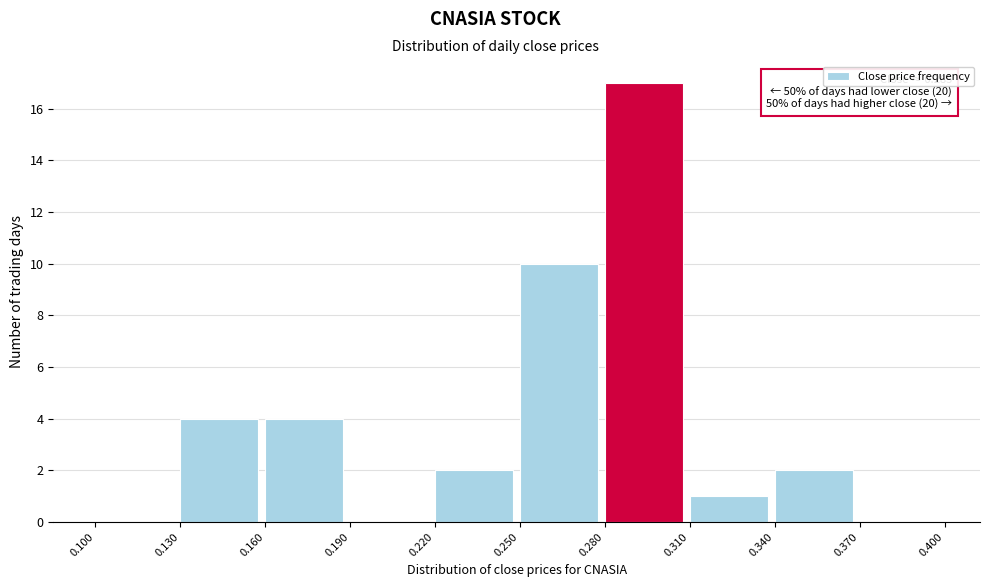

Over which range of the x-axis is the bar tallest?

0.280 to 0.310